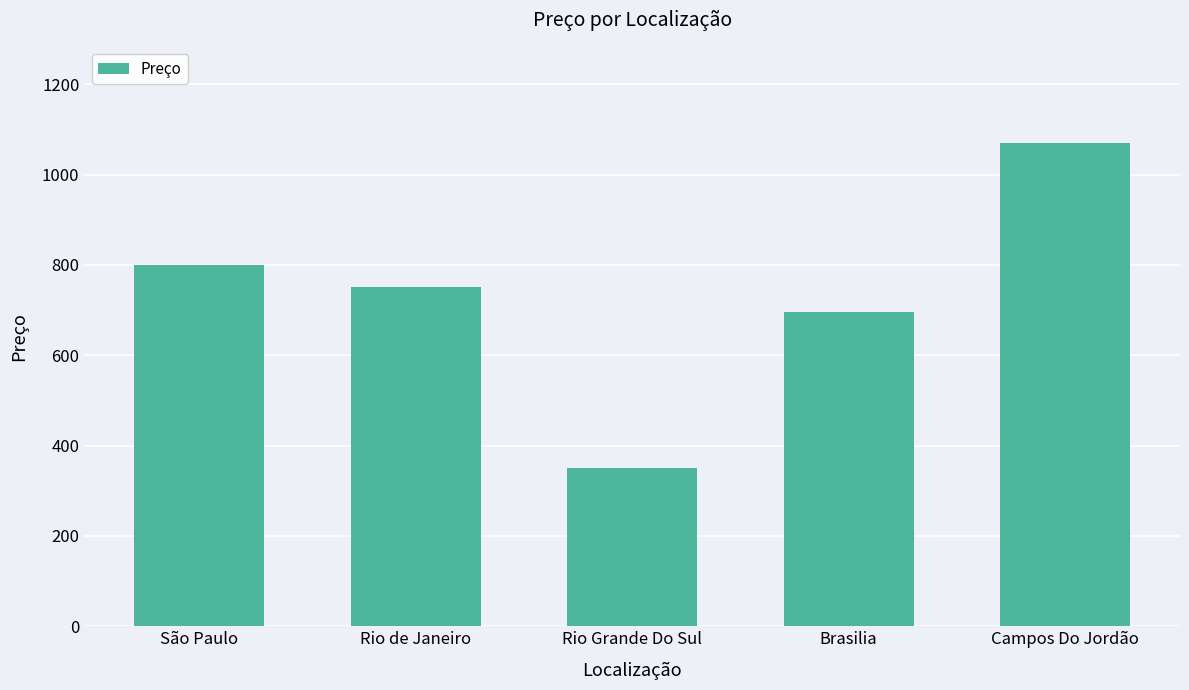

Rank the categories by value from highest to lowest.

Campos Do Jordão, São Paulo, Rio de Janeiro, Brasilia, Rio Grande Do Sul